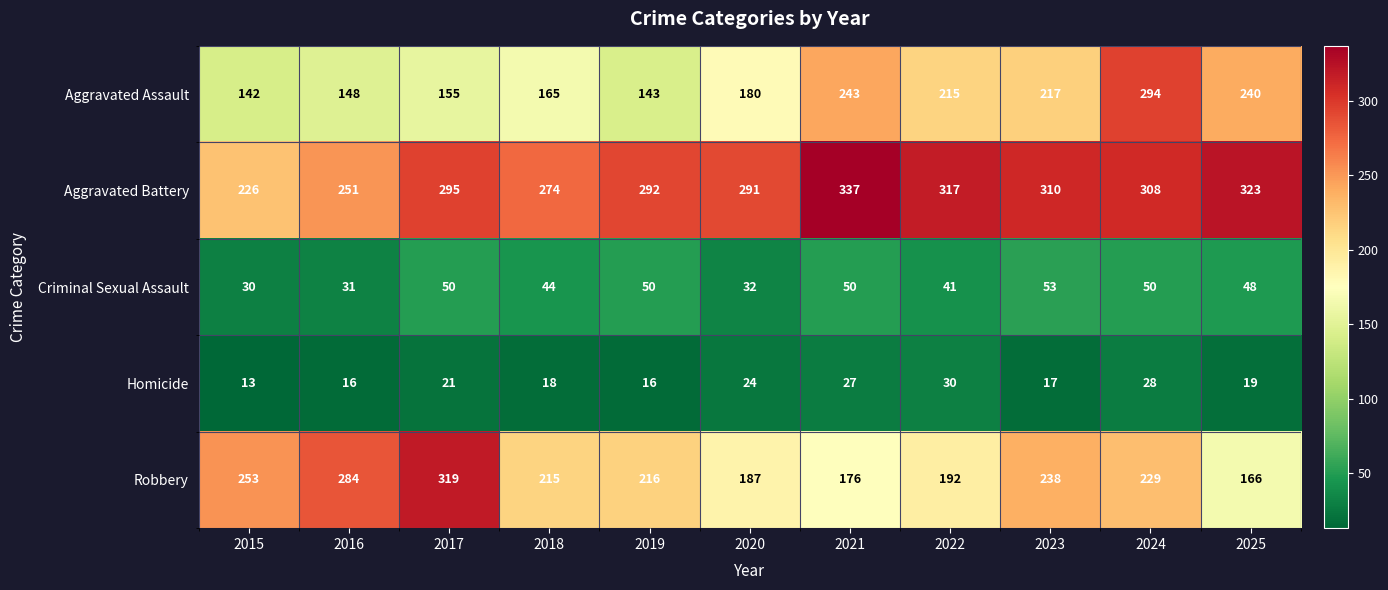

What is the difference between the highest and lowest values at 2022?

287